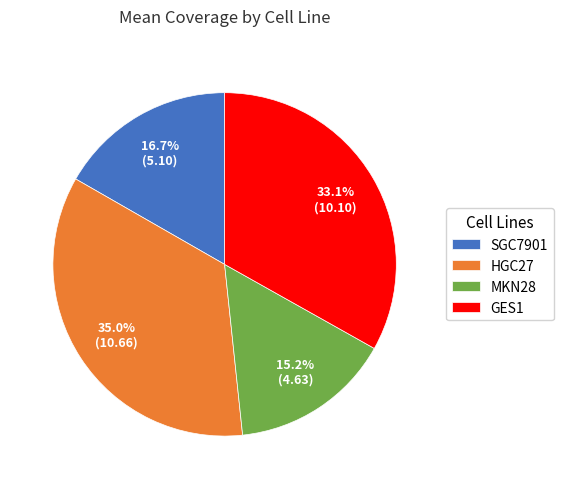

Combined, what portion of the pie is MKN28 and GES1?

48.3%